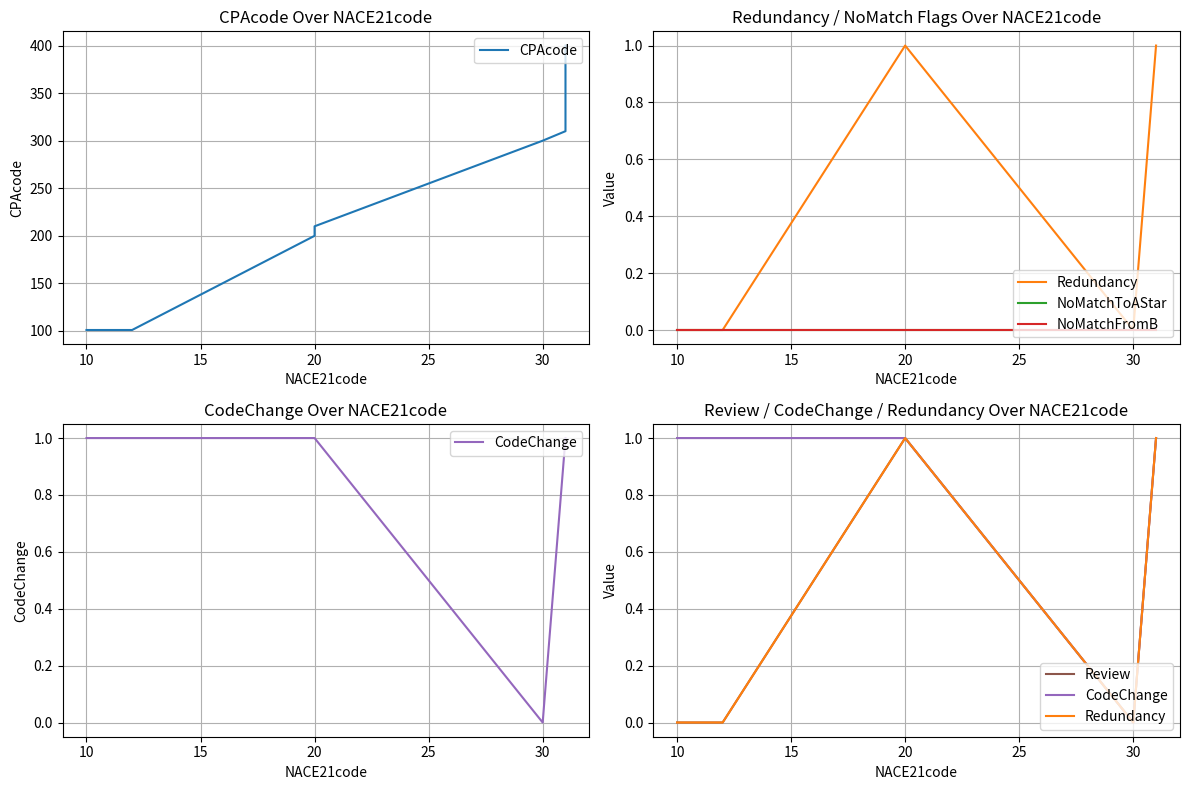

True or false: Redundancy and NoMatchToAStar intersect in this chart.

False